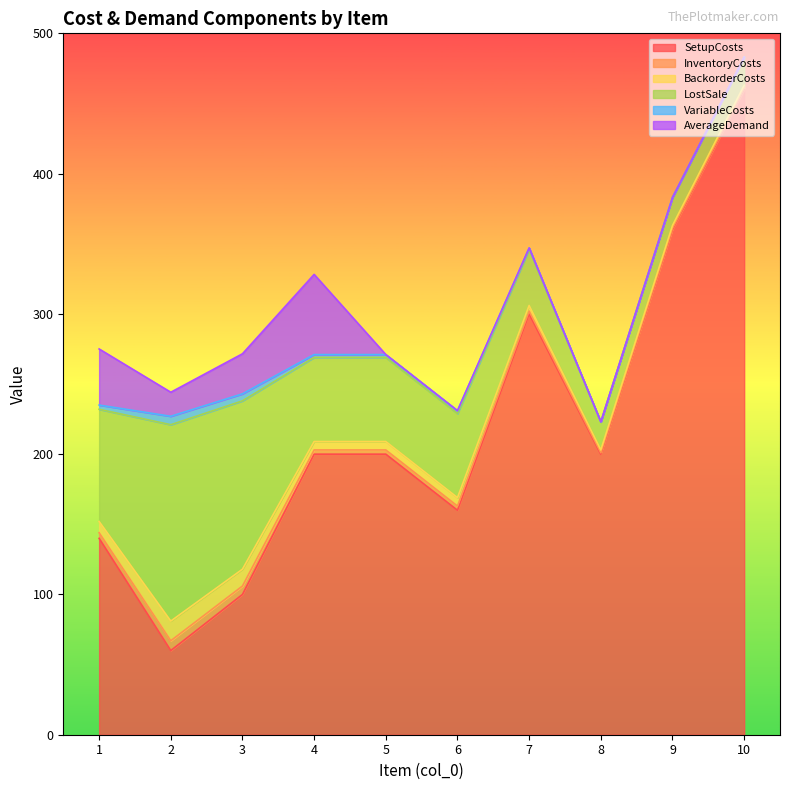

At which label does BackorderCosts first exceed 6?

1